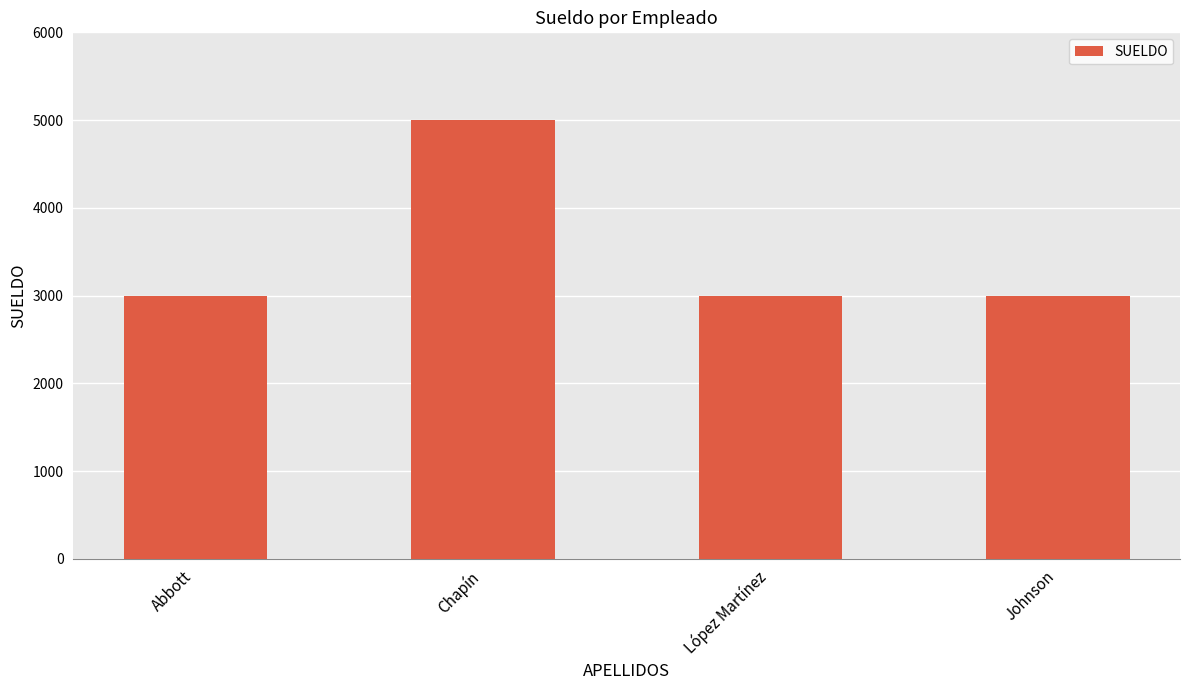

What is the smallest value displayed?

3000